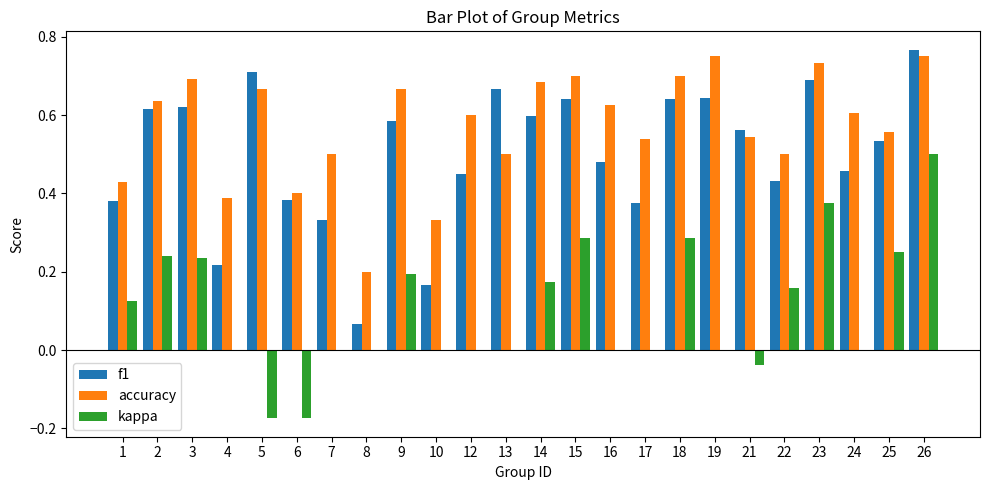

The accuracy series shows 0.7 at 15. True or false?

True